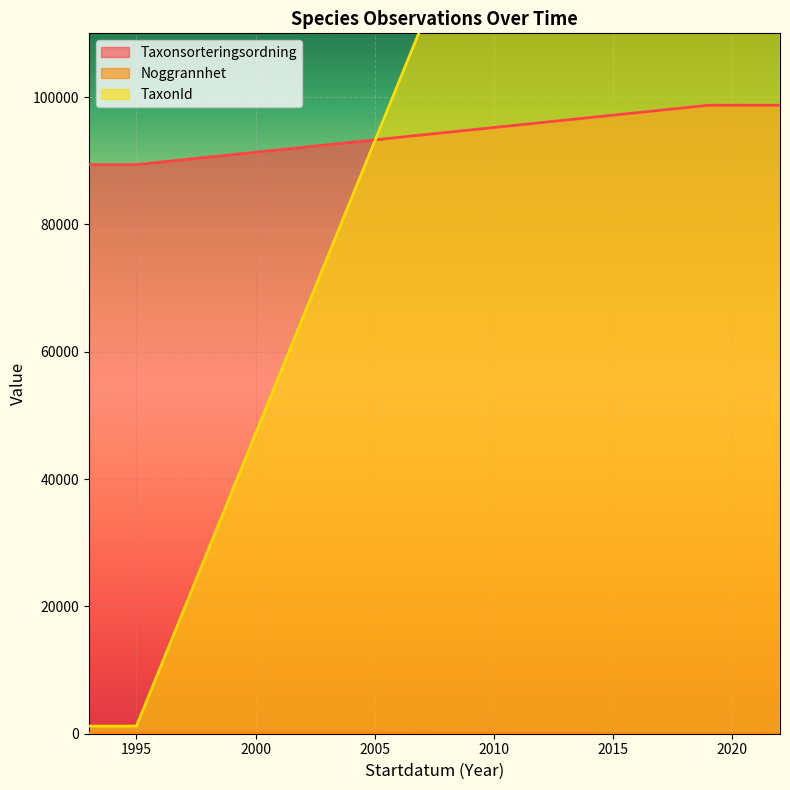

Count the number of categories in the chart.

5